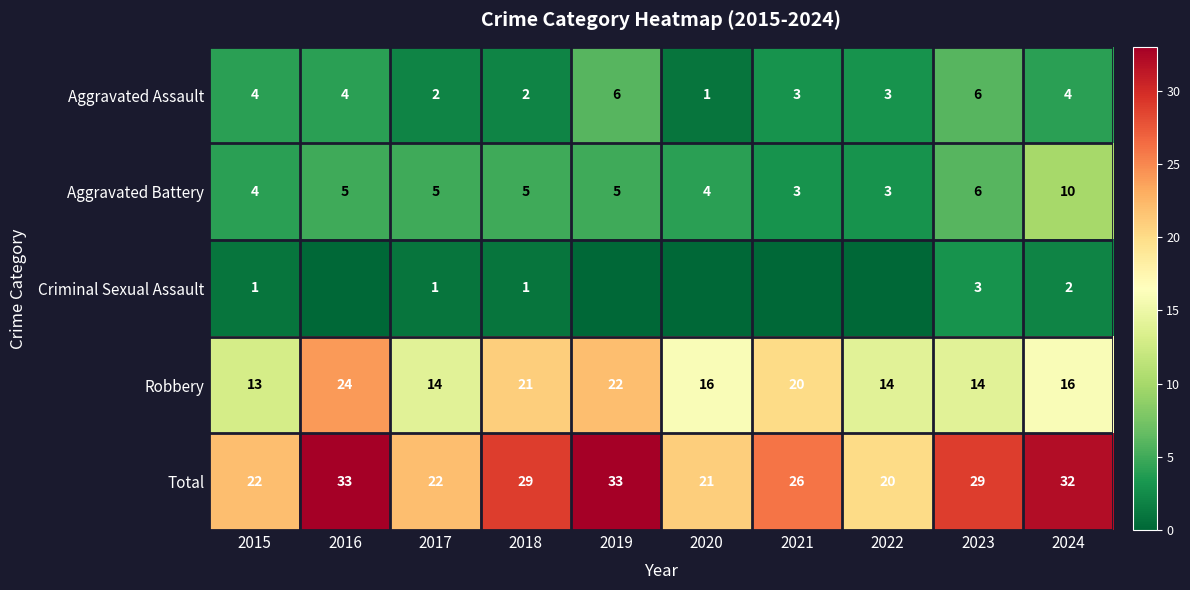

The Criminal Sexual Assault series shows 2 at 2024. True or false?

True